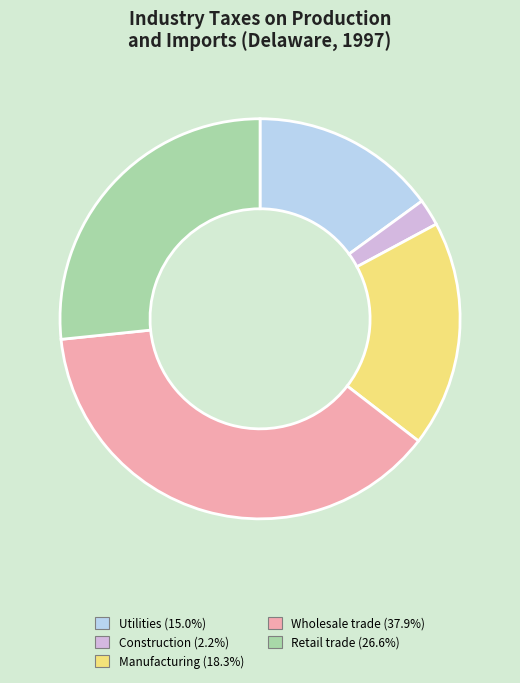

Is Wholesale trade (37.9%) the majority of the pie?

No